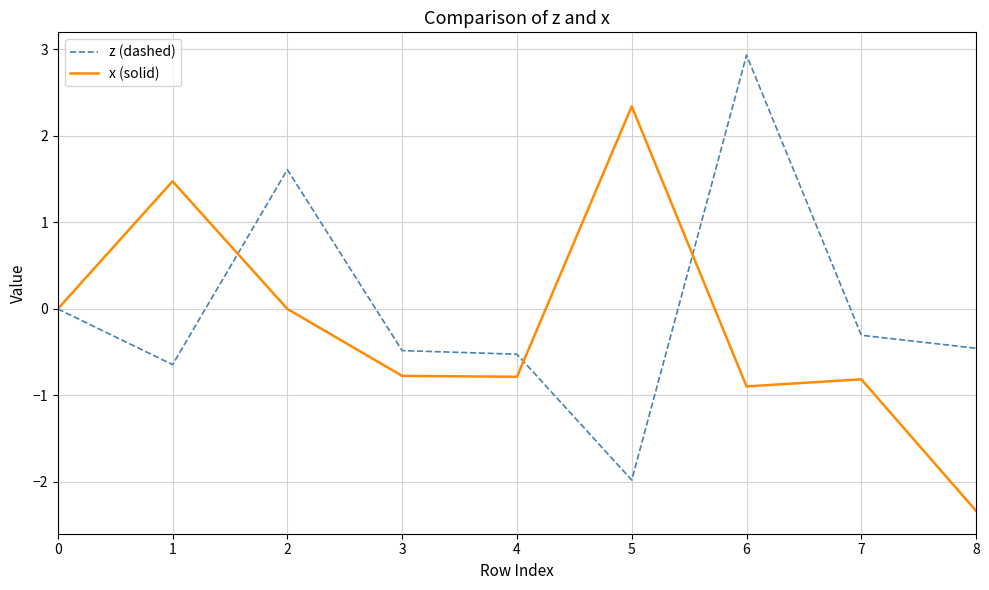

True or false: x (solid) has a value of 0.0 at 0.

True